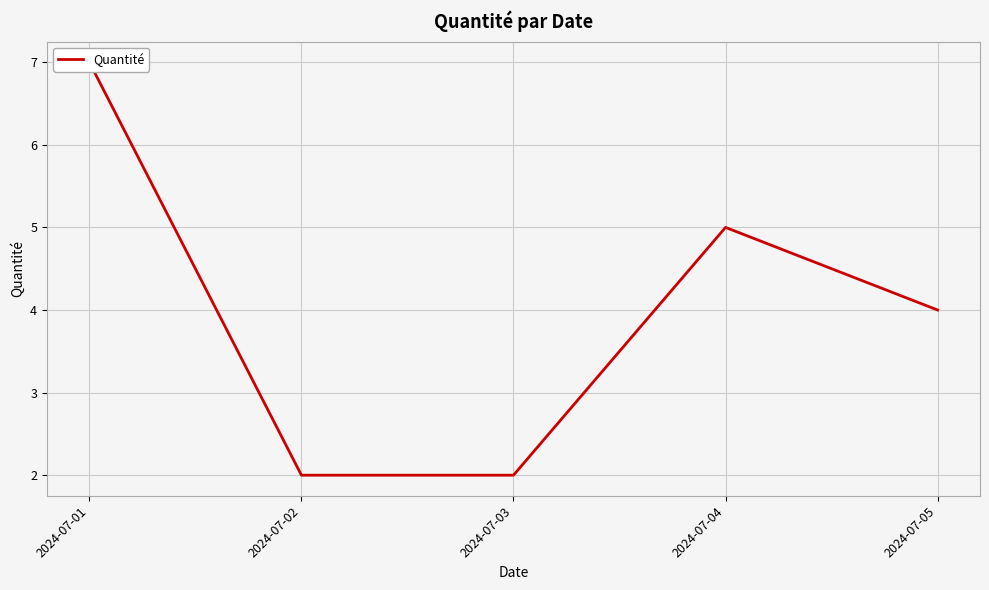

What is the difference between the maximum and minimum values?

5